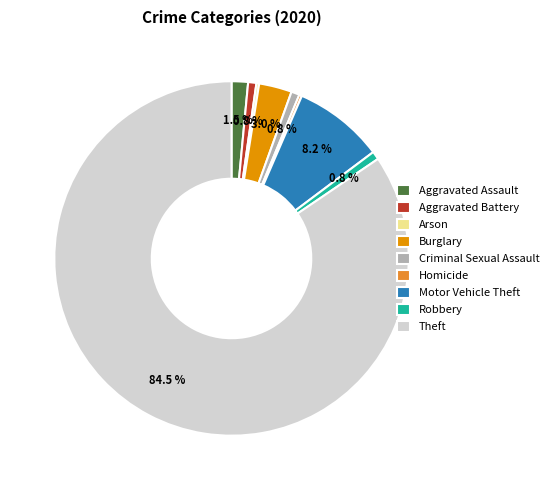

To the nearest percent, what is the difference between the largest and smallest slice percentages?

84%